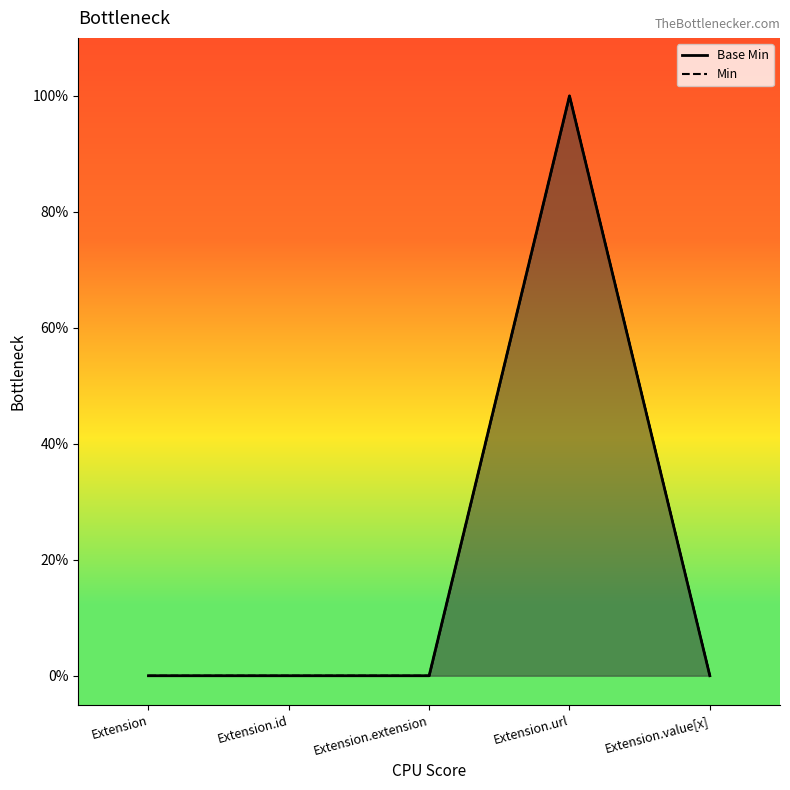

Between Extension.id and Extension.url, which series saw the biggest shift?

Base Min